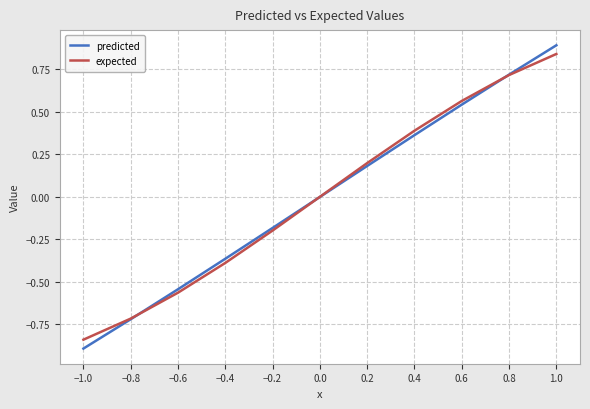

Is this an area chart (filled region under the line)?

No